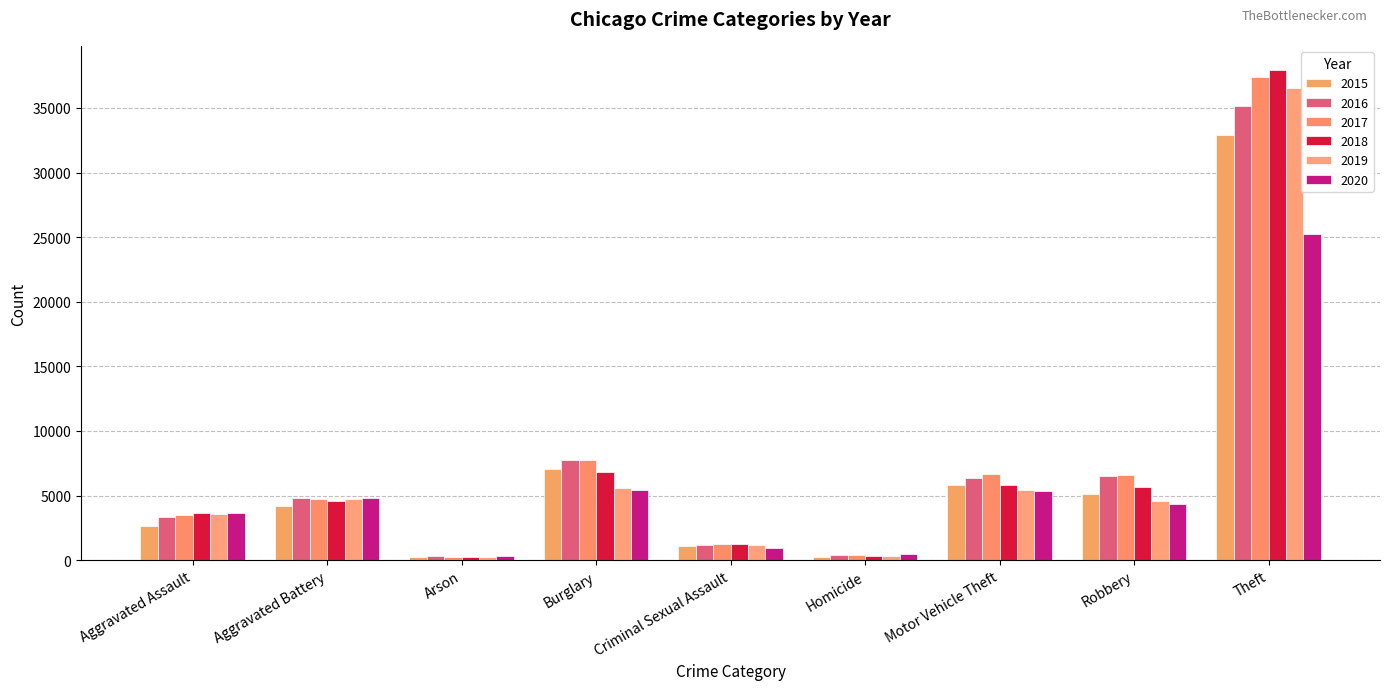

Reading left to right, what are all the values shown in this chart?

2015: 2634	4153	257	7071	1072	283	5821	5139	32932
2016: 3371	4808	307	7787	1158	417	6364	6530	35124
2017: 3511	4749	278	7763	1215	420	6700	6611	37400
2018: 3654	4569	219	6833	1231	346	5793	5680	37910
2019: 3575	4734	215	5553	1184	299	5449	4610	36510
2020: 3674	4800	337	5403	936	465	5391	4371	25216